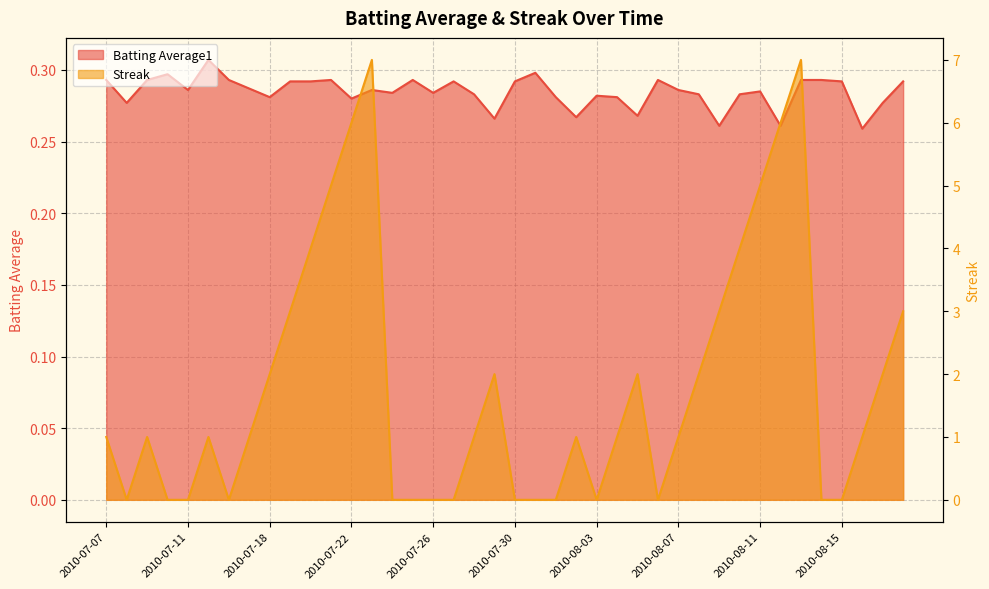

At how many categories does at least one series exceed 1?

16